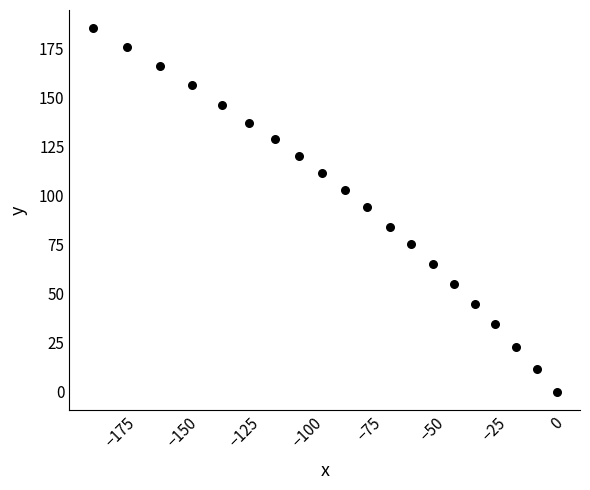

What is the range of Y values (max minus min)?

185.2